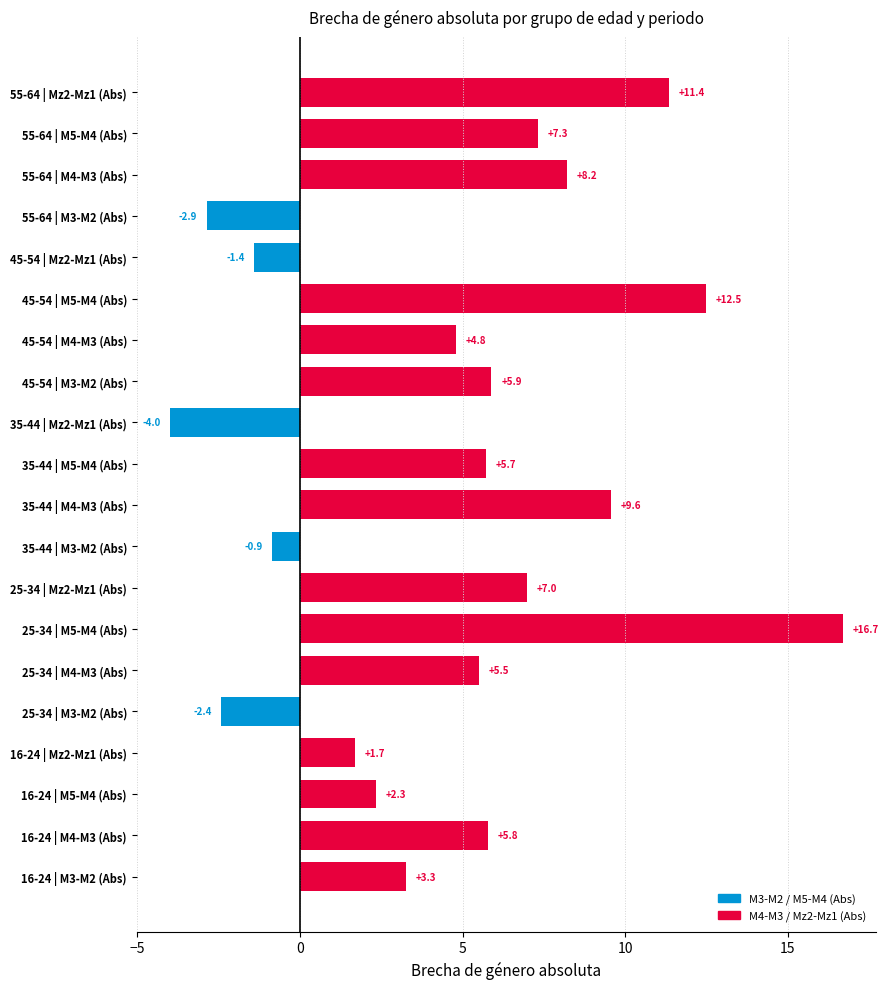

The value at 55-64 | M3-M2 (Abs) is -1.1. True or false?

False